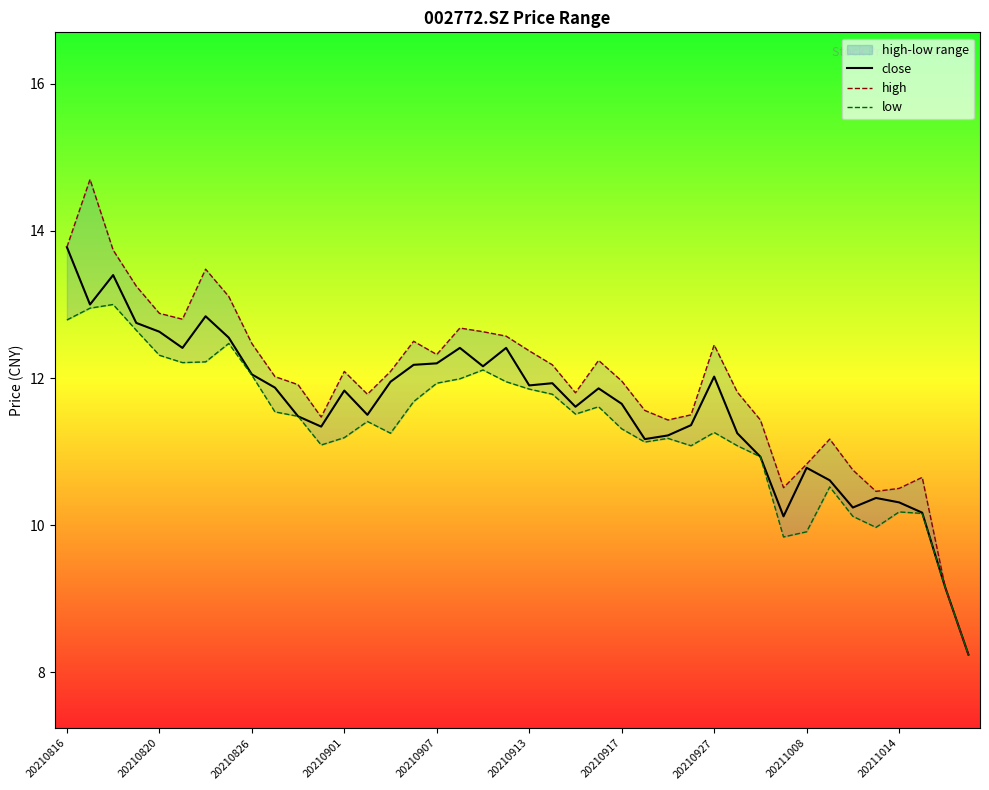

How many lines are shown in the chart?

3